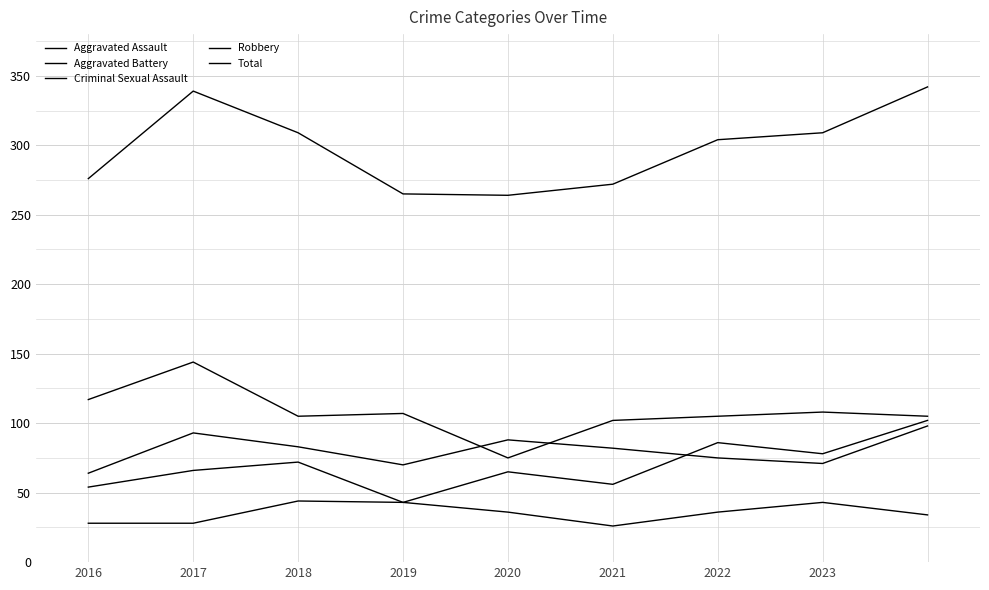

Which series has the largest total across all categories?

Total